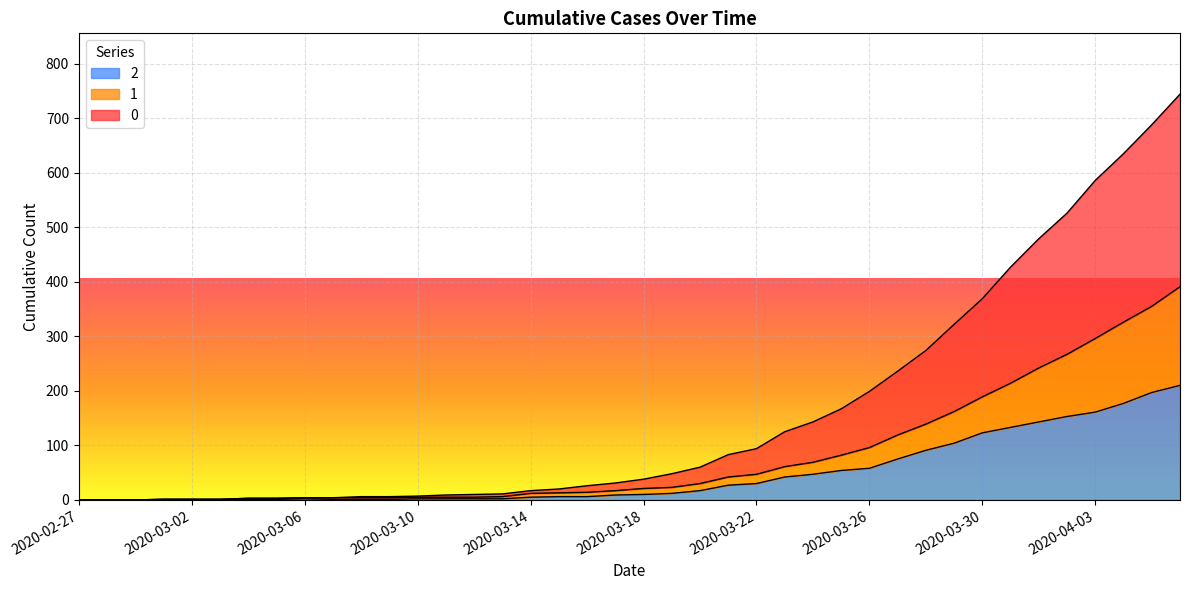

At which label does 2 reach its minimum?

2020-02-27